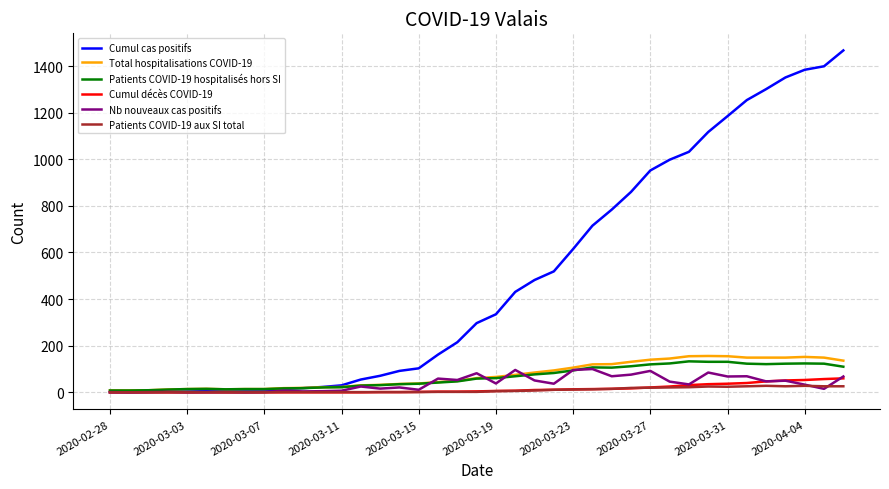

What is the maximum value shown in the chart?

1467